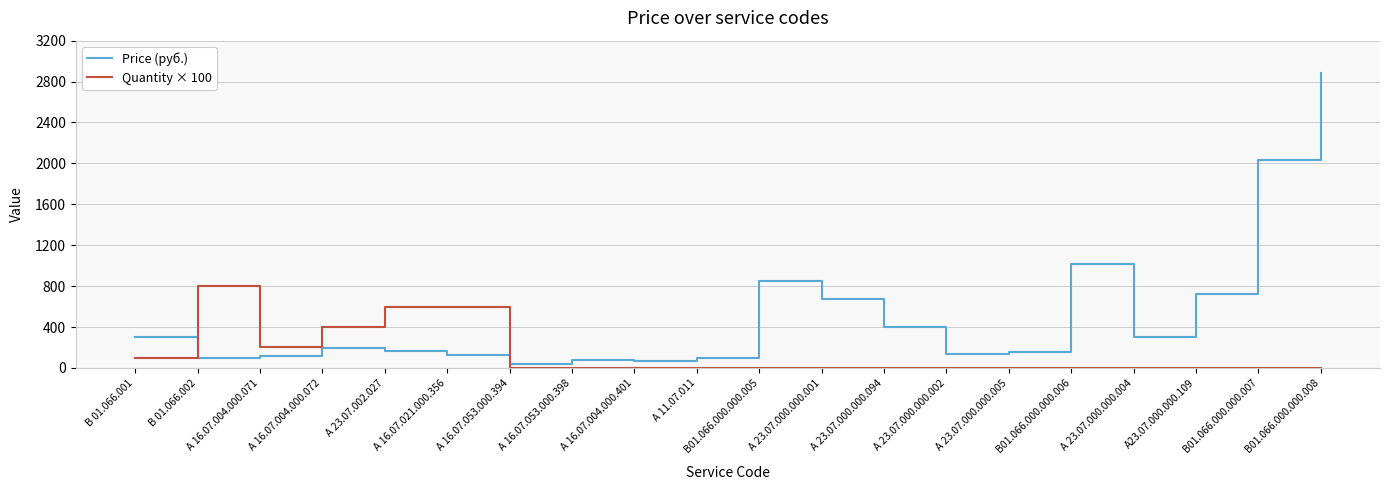

True or false: Quantity × 100 has a value of 200 at А 16.07.004.000.071.

True